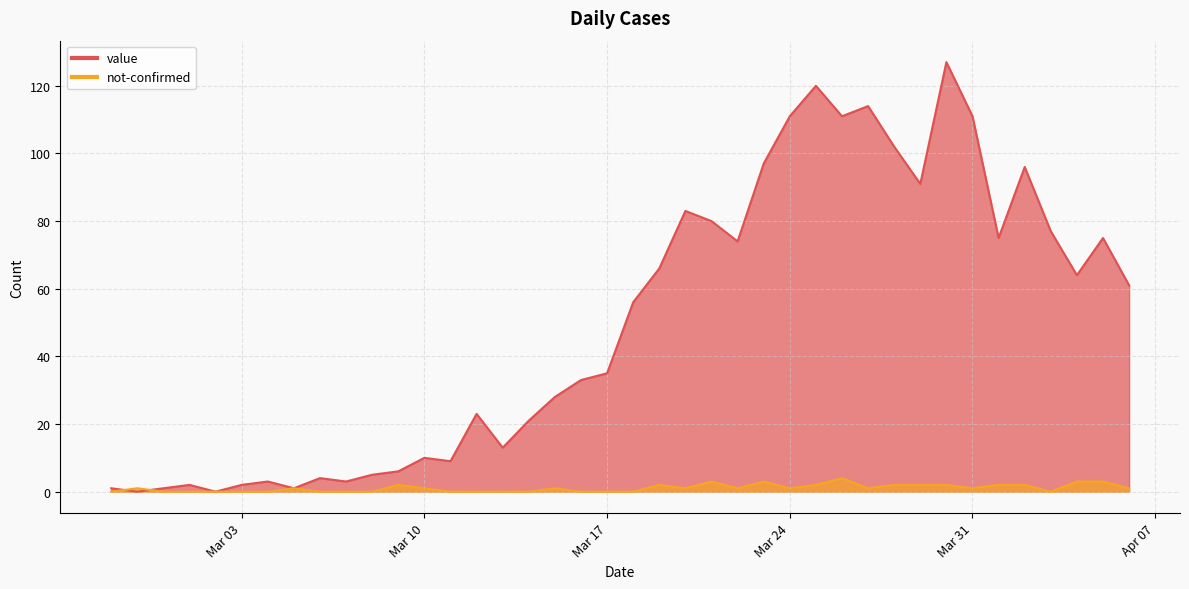

What is the difference between the highest and lowest values at 2020-04-02?

94